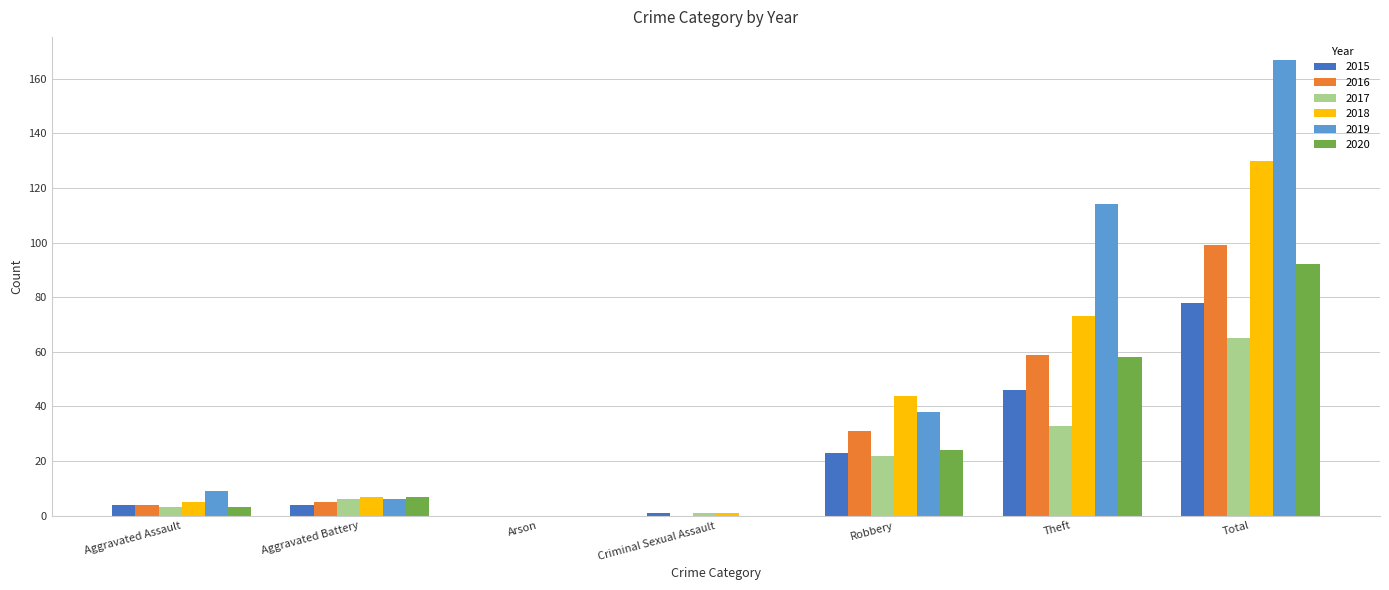

The value of 2020 at Total is 92. True or false?

True